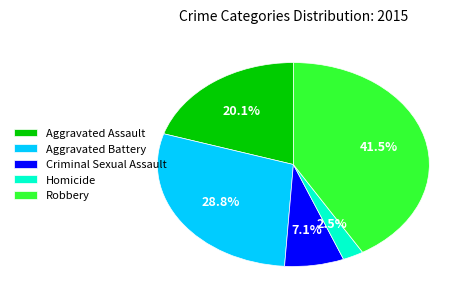

Is there any slice that represents more than half of the pie?

No